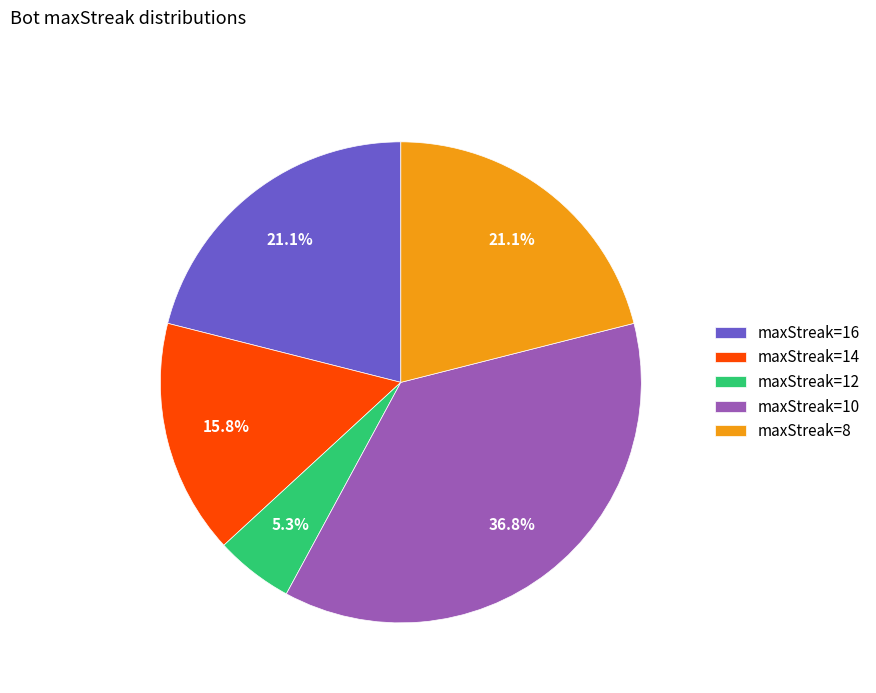

Count the number of slices in the pie.

5